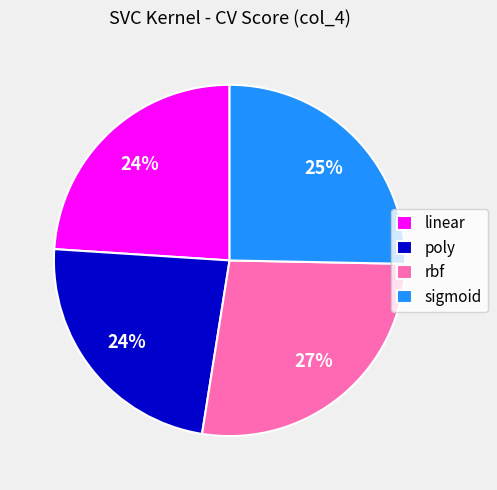

Count the number of slices in the pie.

4